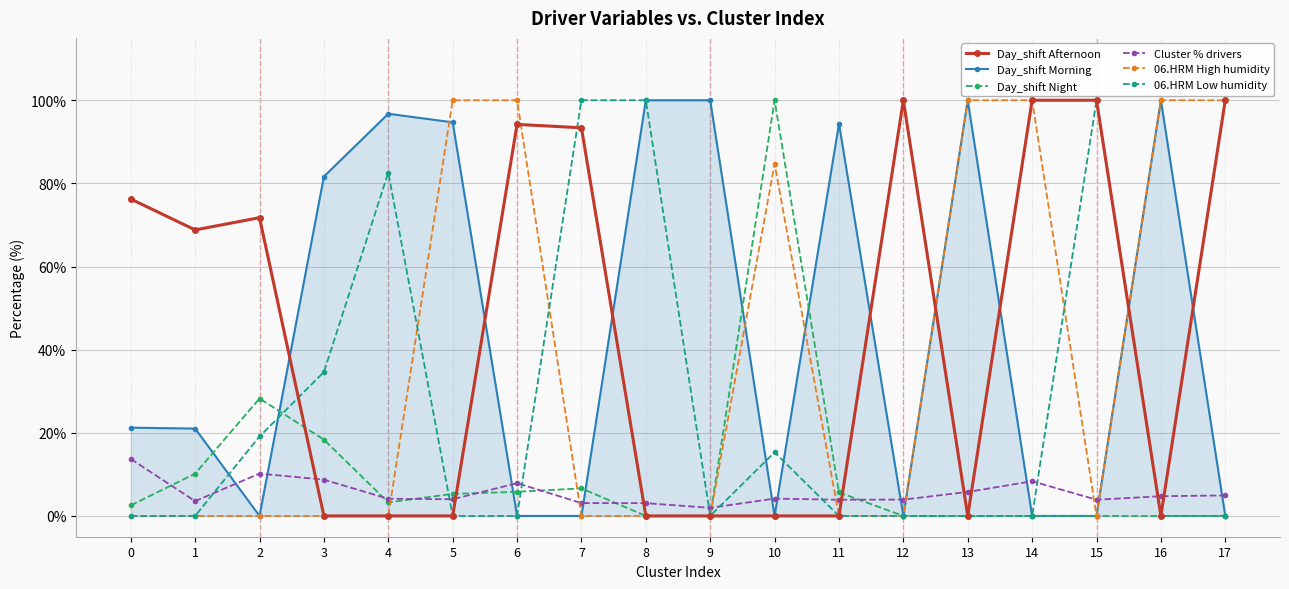

The Day_shift Morning series shows 38.5 at 10. True or false?

False